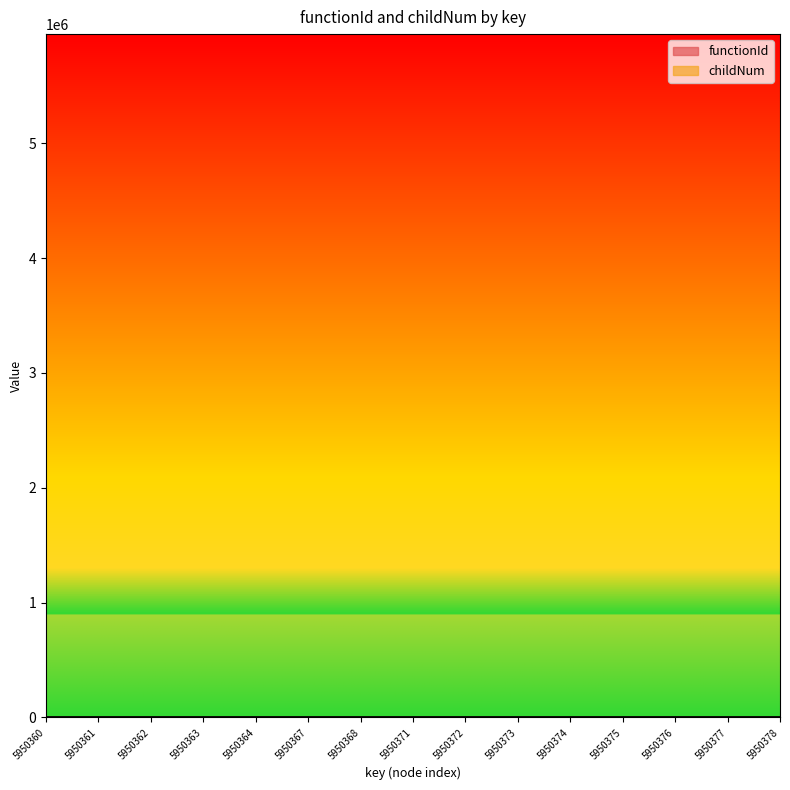

The value at 5950360 is 5. True or false?

False